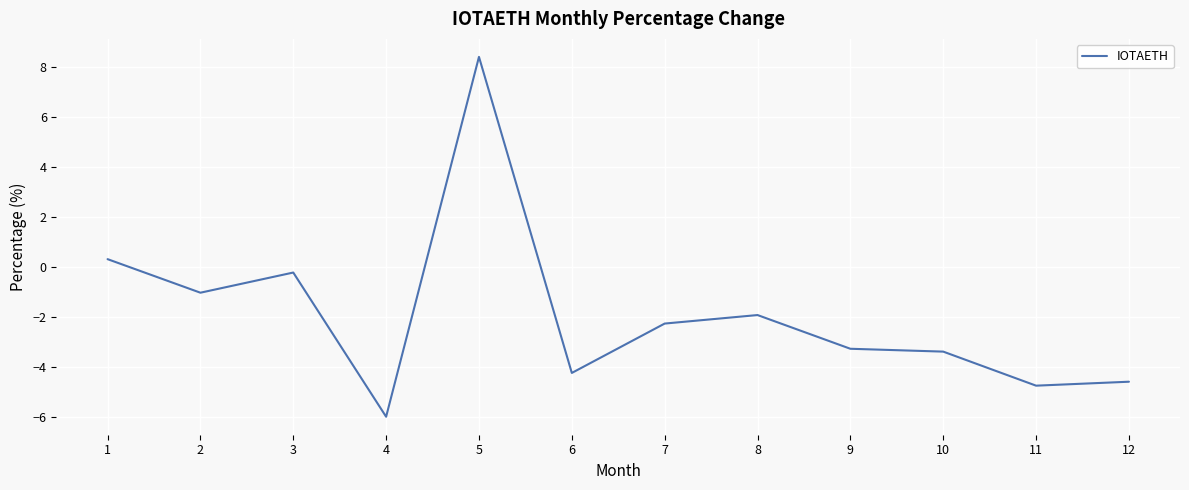

Which label corresponds to the largest value in the chart?

5